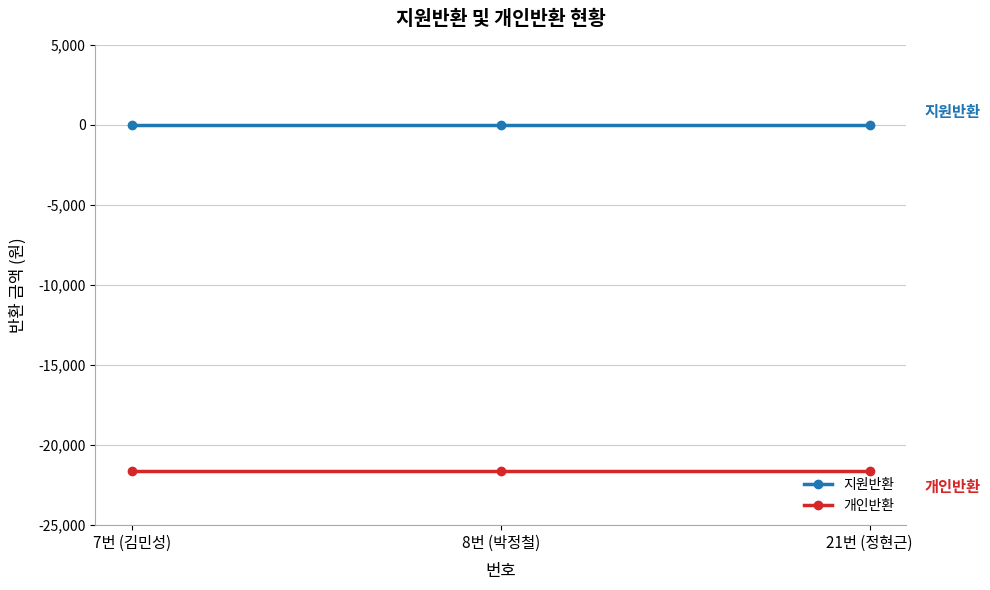

What are all the series names shown in the legend?

지원반환, 개인반환